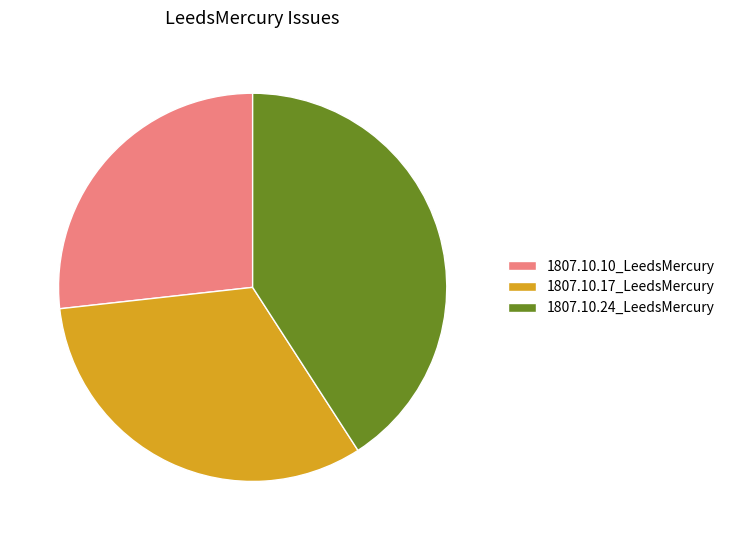

The 1807.10.24_LeedsMercury slice represents 41% of the pie. True or false?

True